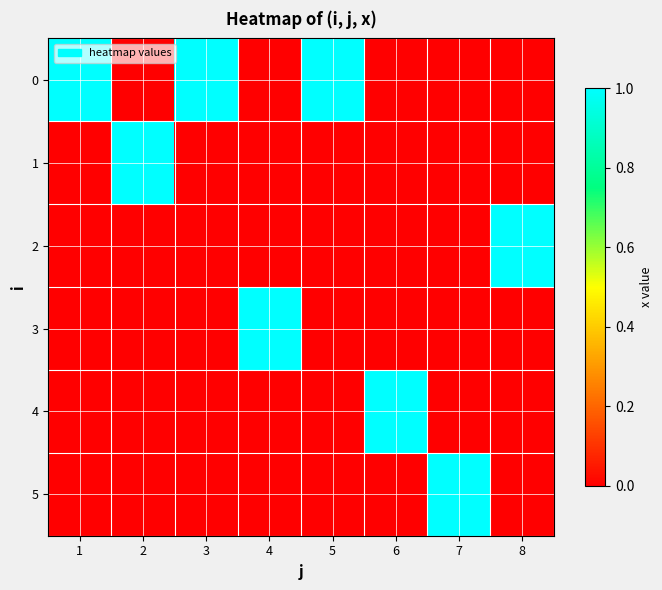

At which category is the sum across all series the highest?

1